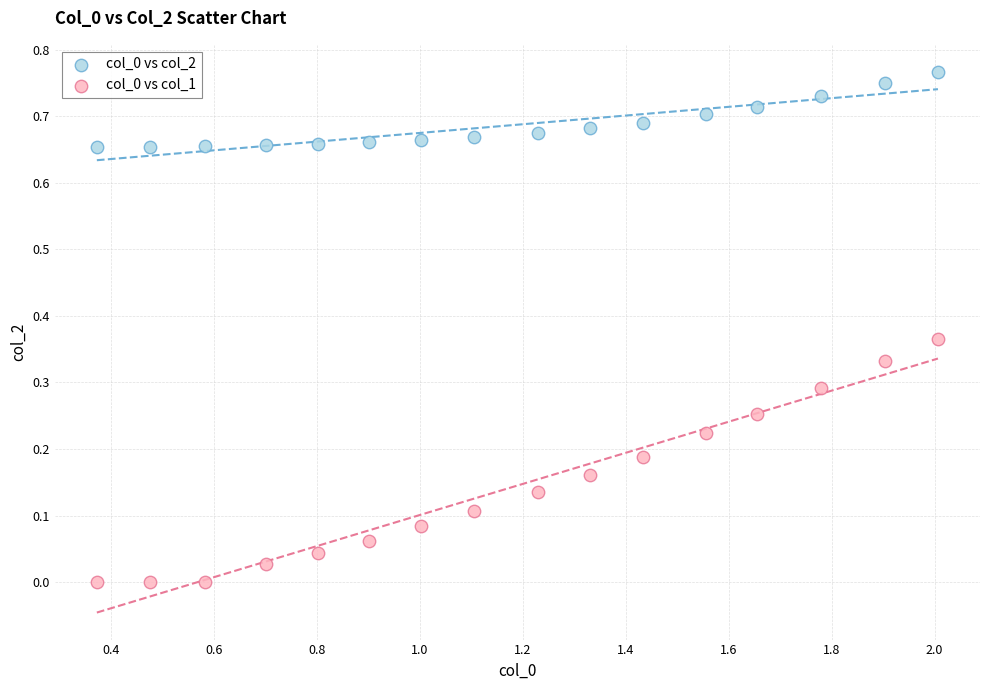

What is the X range (max minus min) for the scatter plot?

1.6